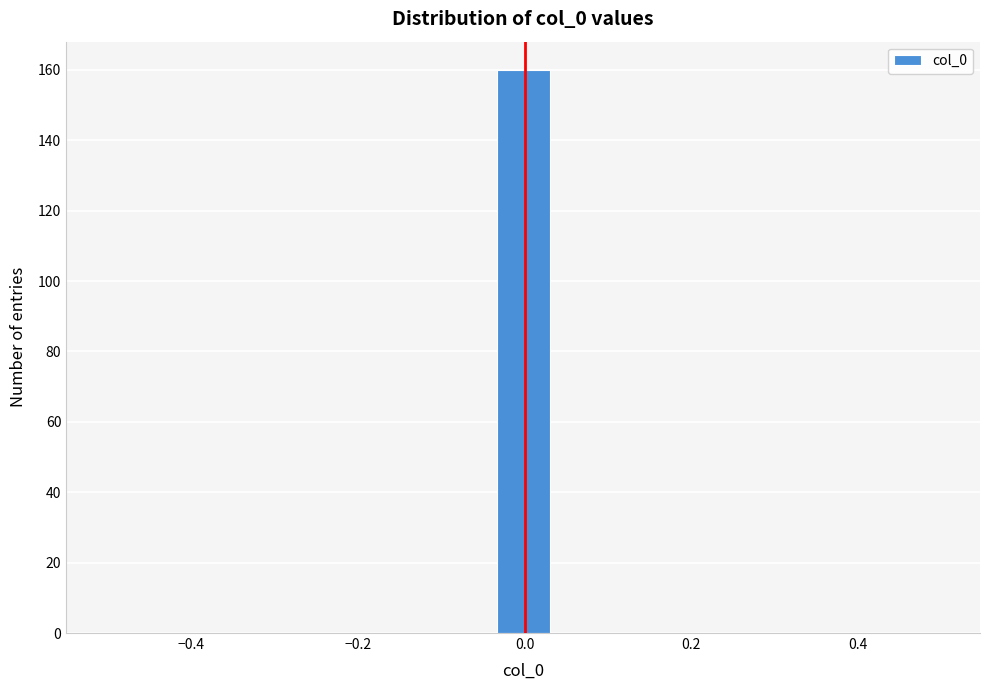

Around what value on the x-axis is the tallest bar? Give the approximate position of its centre, as read against the axis.

0.00